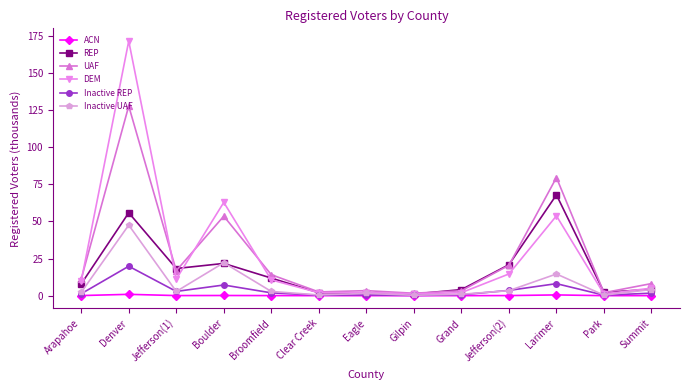

At which label is DEM closest to 86?

Boulder